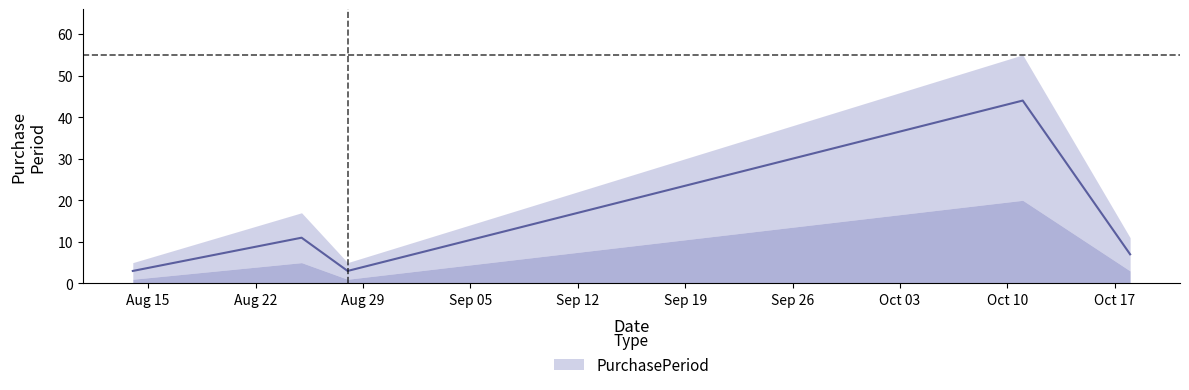

What is the label of the 3rd point from the right?

2017-08-28